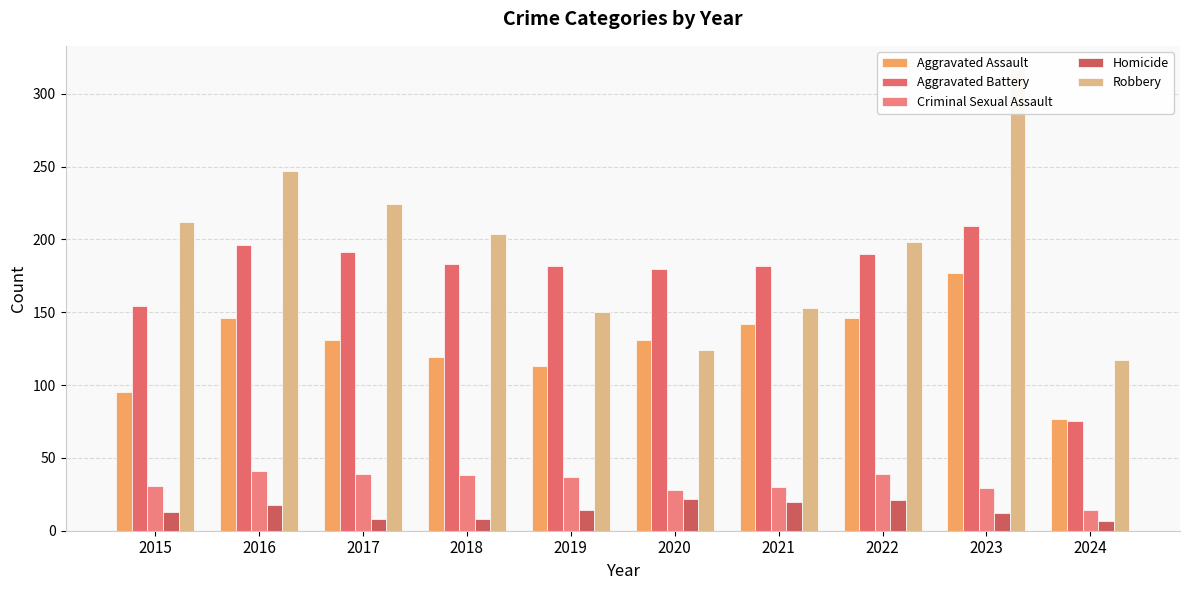

The Criminal Sexual Assault series shows 54 at 2019. True or false?

False